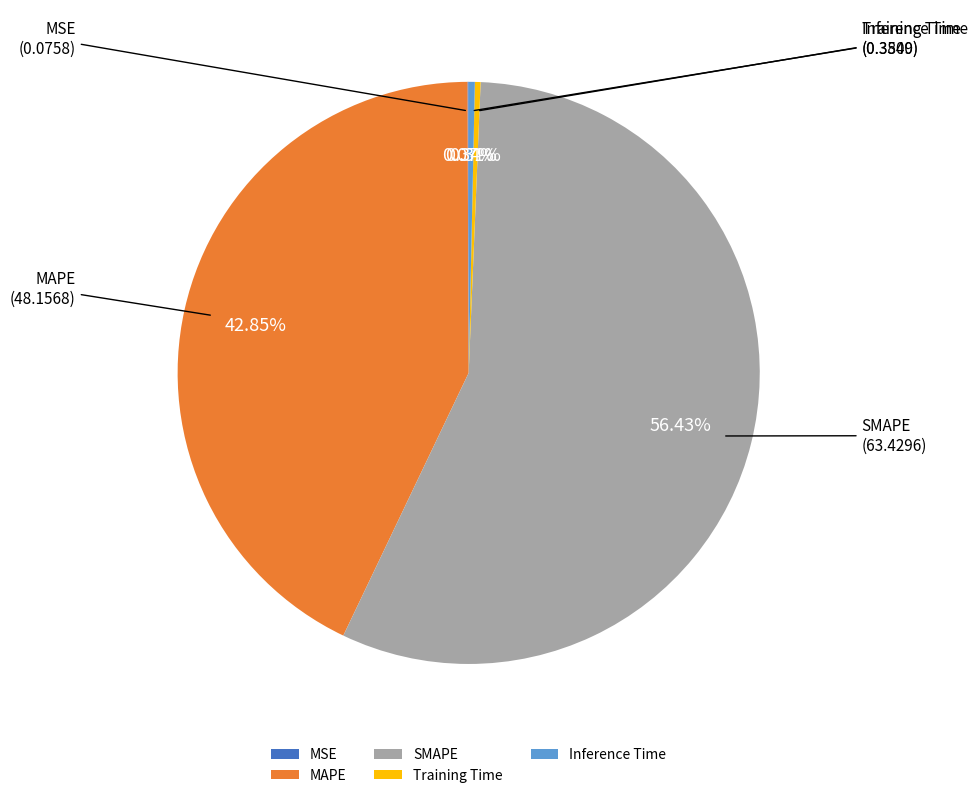

Which category accounts for the majority?

SMAPE